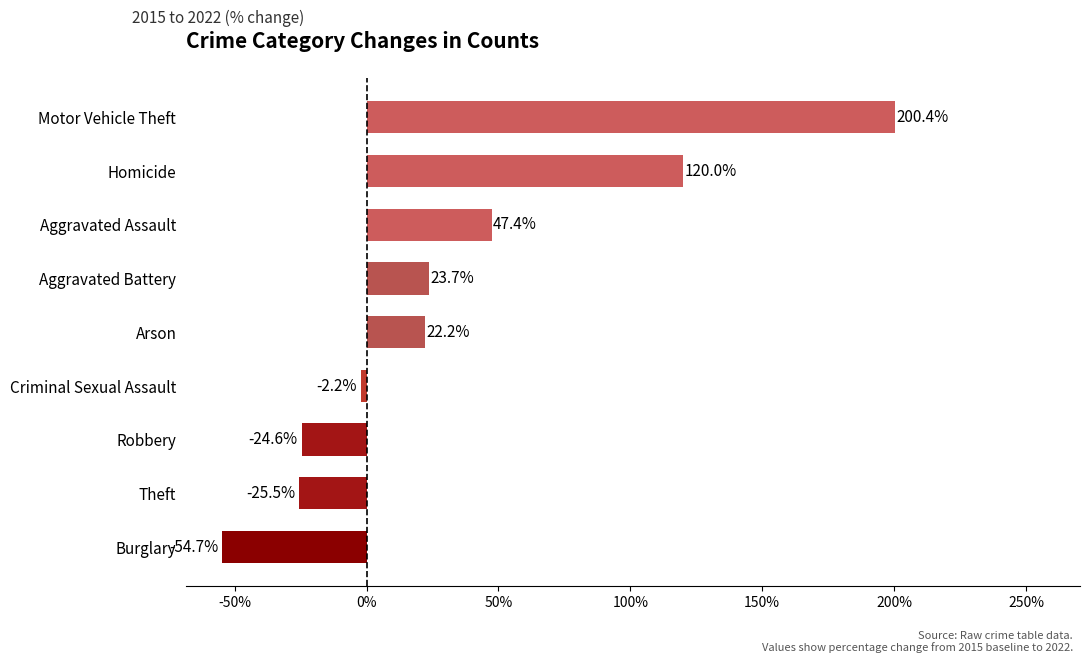

Rank the categories by value from lowest to highest.

Burglary, Theft, Robbery, Criminal Sexual Assault, Arson, Aggravated Battery, Aggravated Assault, Homicide, Motor Vehicle Theft